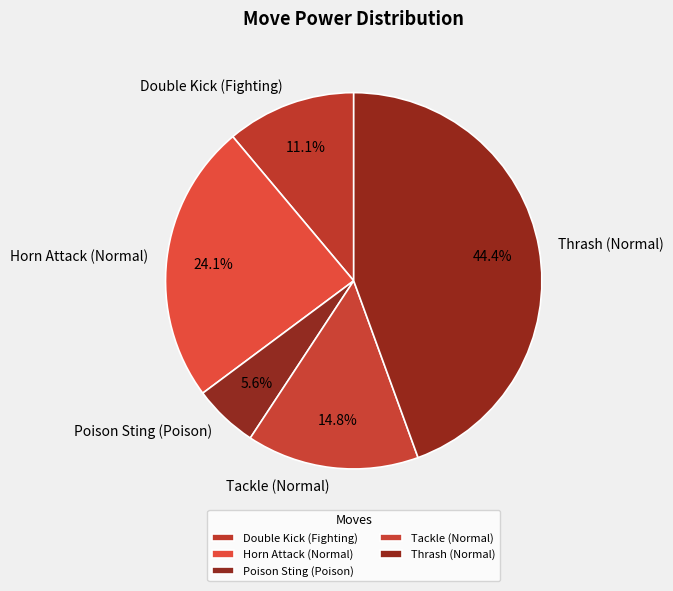

To the nearest percent, what percentage of the pie is Tackle (Normal)?

15%